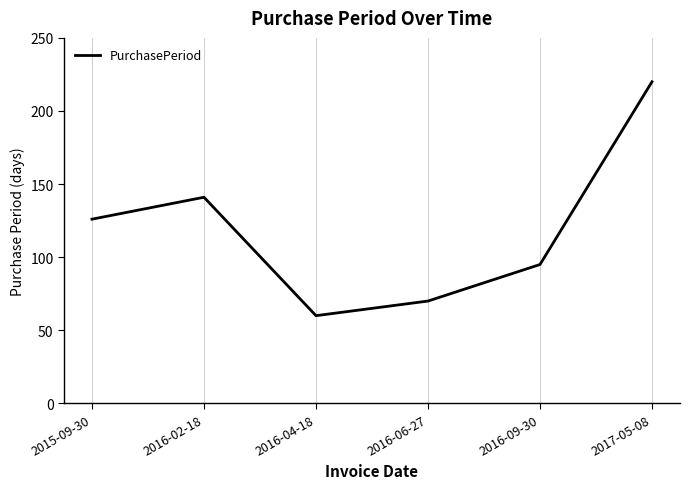

What is the average value?

119